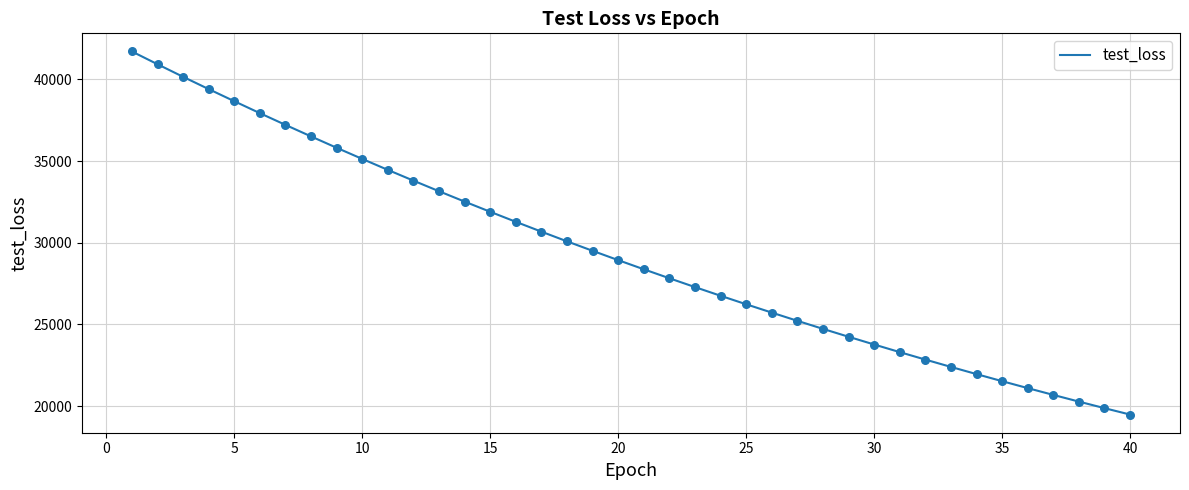

What is the greatest value displayed?

41705.5